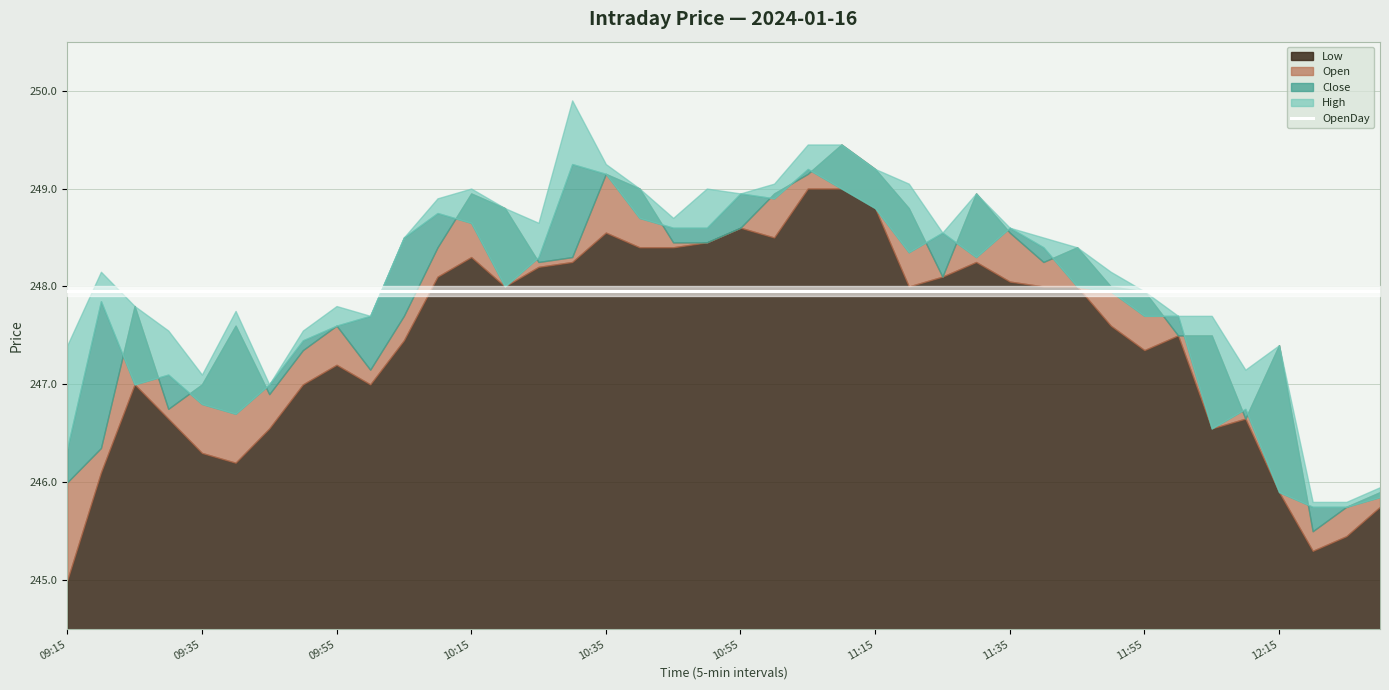

Where is the first local minimum for Low?

09:40